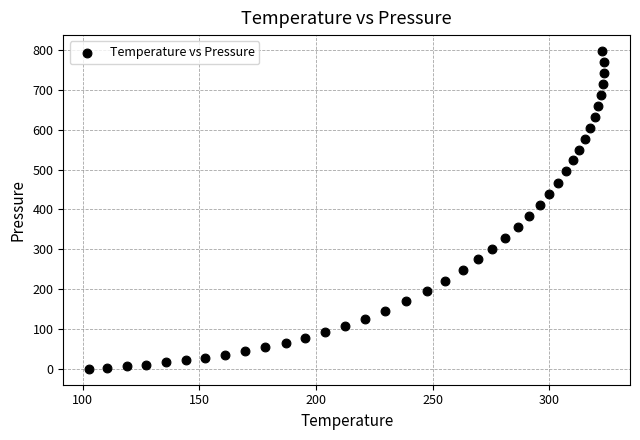

What is the range of X values (max minus min)?

220.8